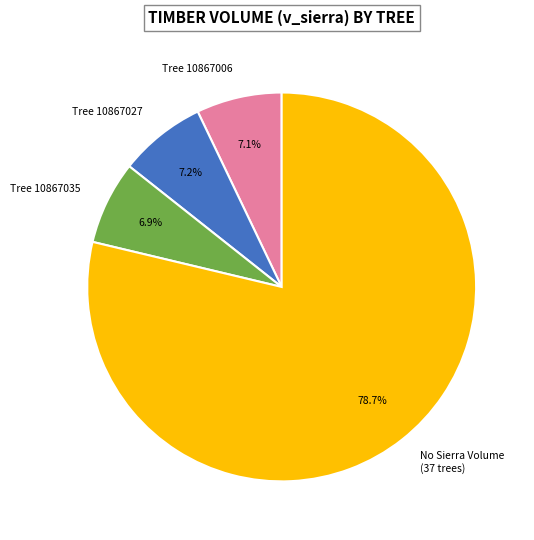

Approximately how many times larger is the value at No Sierra Volume (37 trees) compared to Tree 10867006?

11.1